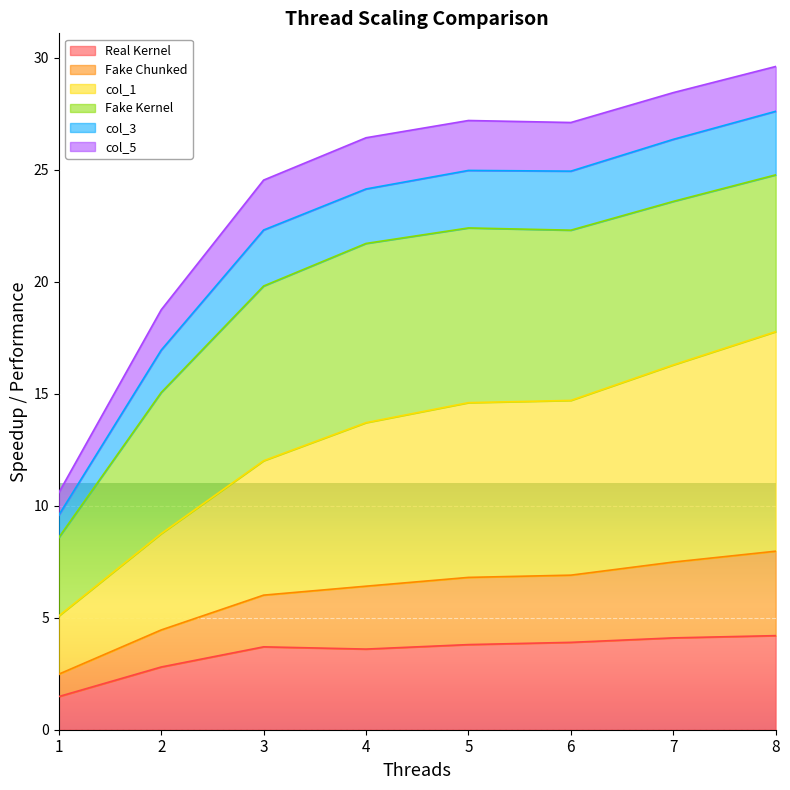

What is the highest value of the Real Kernel series?

4.2